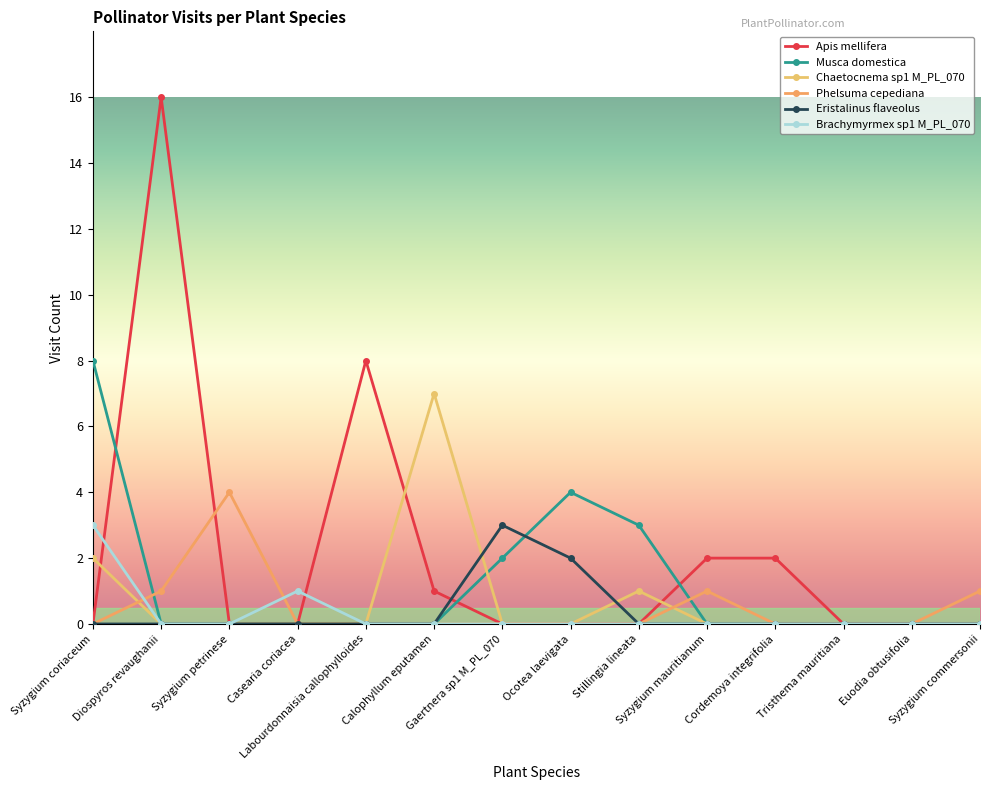

Count the number of categories in the chart.

14